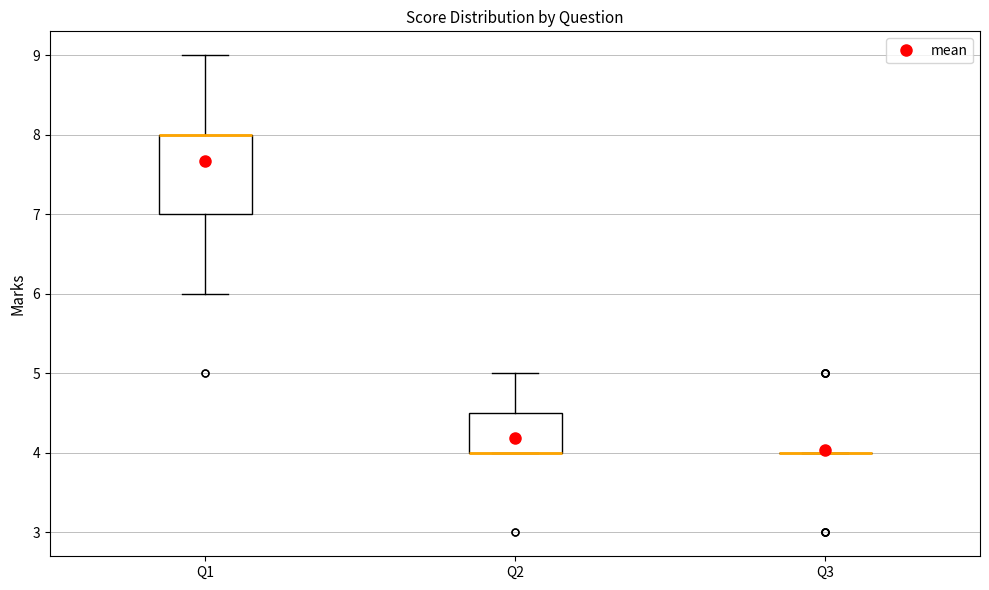

Comparing the boxes themselves (not the whiskers), which one is the tallest?

Q1